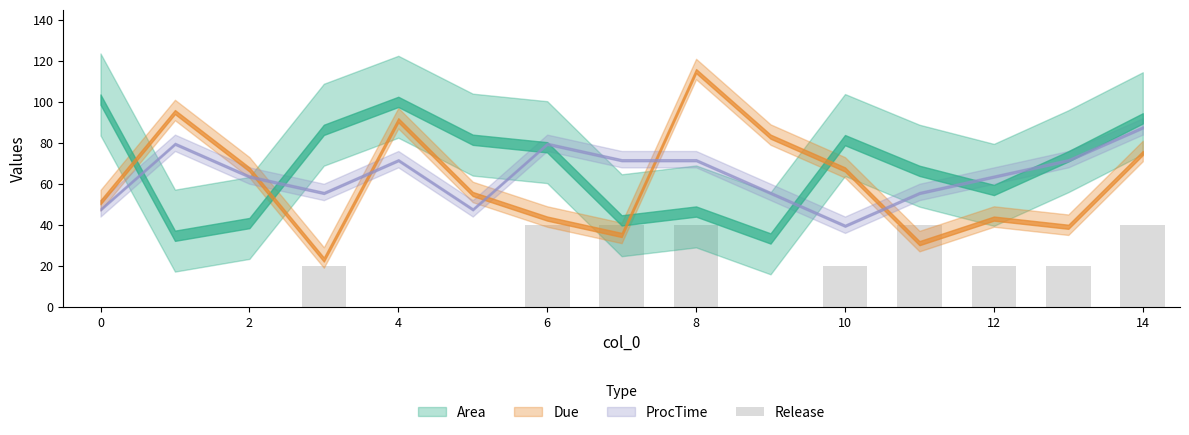

What is the average value?

19